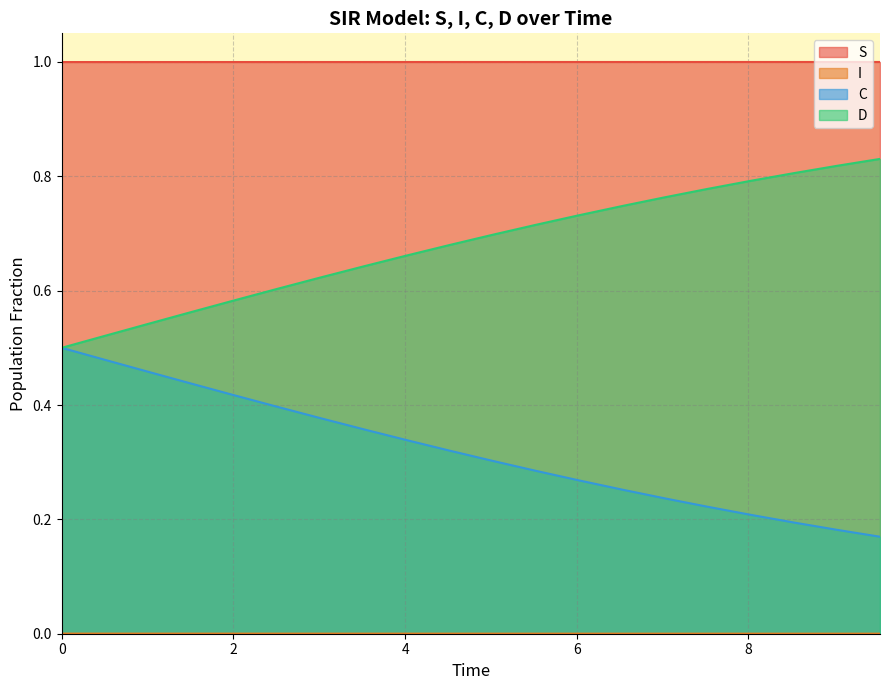

Which series has the largest total across all categories?

S